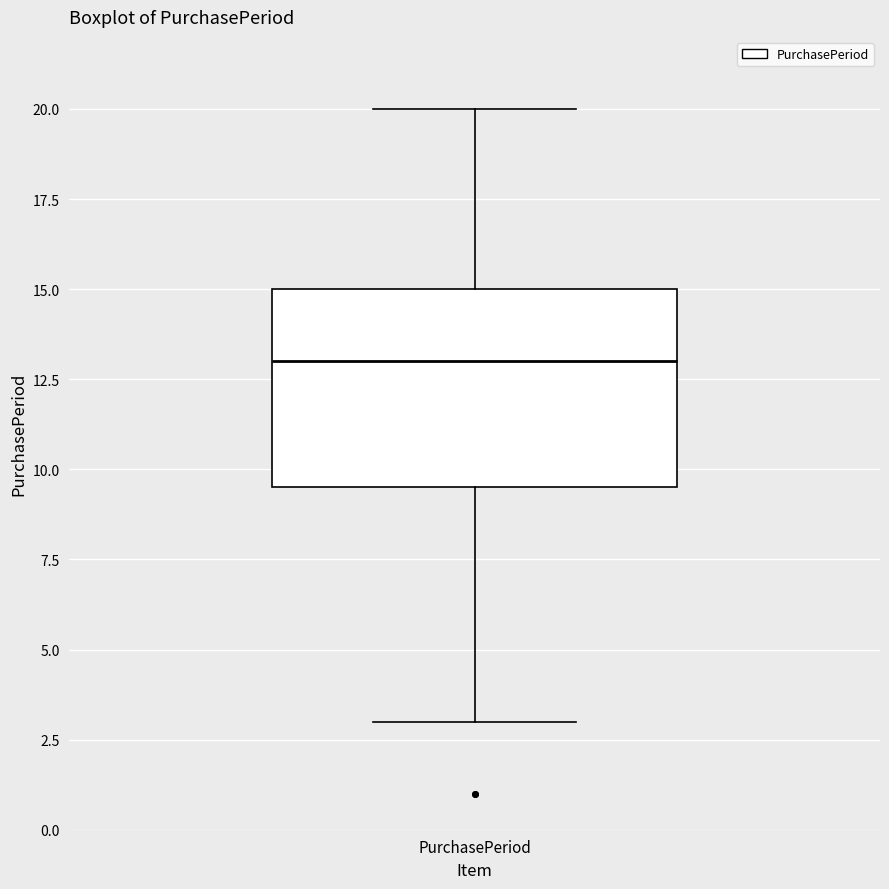

Transcribe this box plot: give where the median line is, the range the box spans, and where the two whiskers end, as read against the y-axis. The values are not printed on the chart, so give them approximately, as read against the axis.

median 13.0, box 9.5 to 15.0, whiskers 3.0 to 20.0